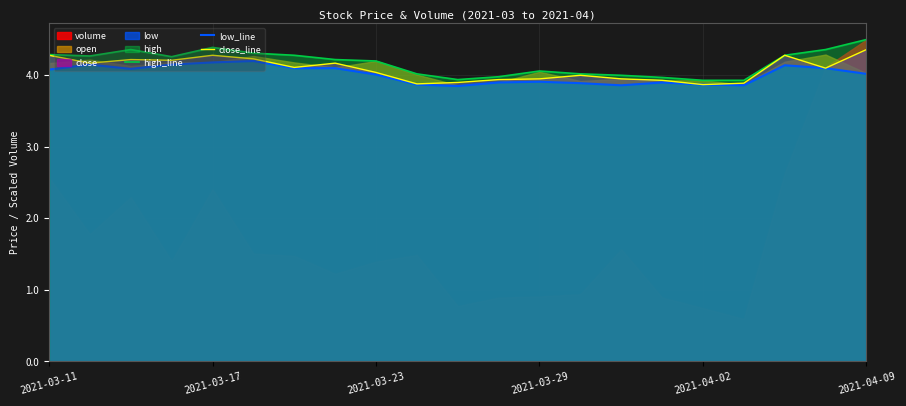

True or false: close_line has a value of 4.3 at 2021-03-11.

True